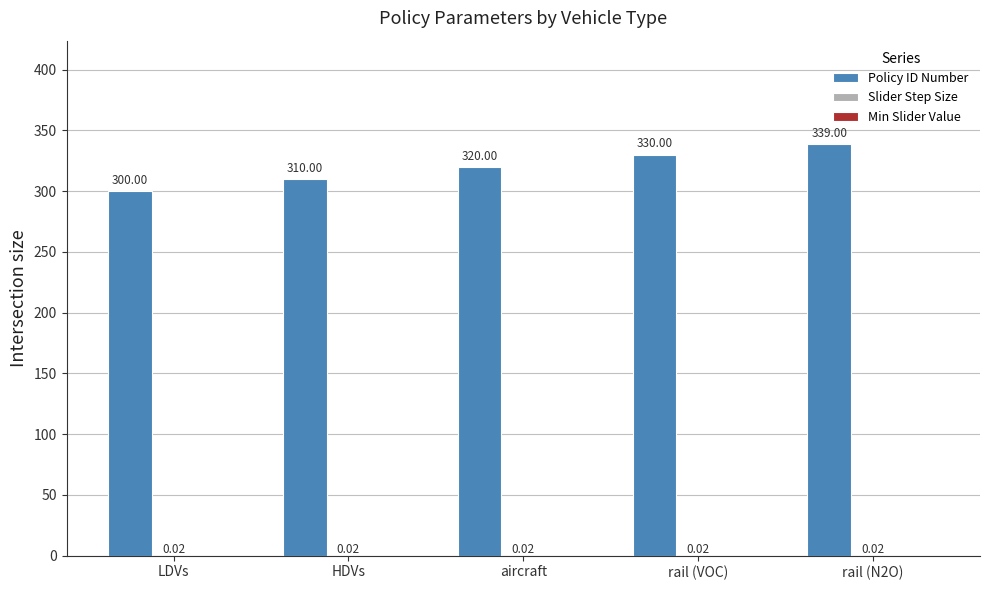

Which series changed the most between aircraft and rail (N2O)?

Policy ID Number